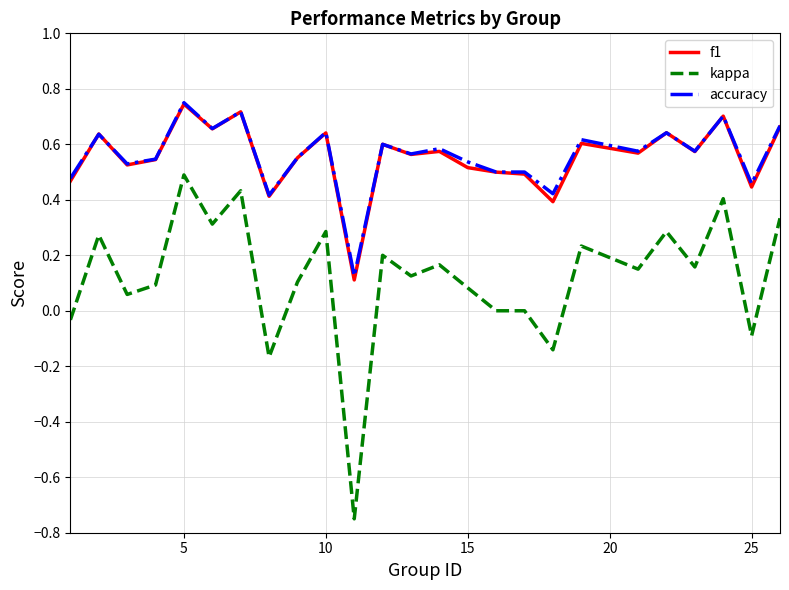

True or false: f1 and kappa cross at least once.

False